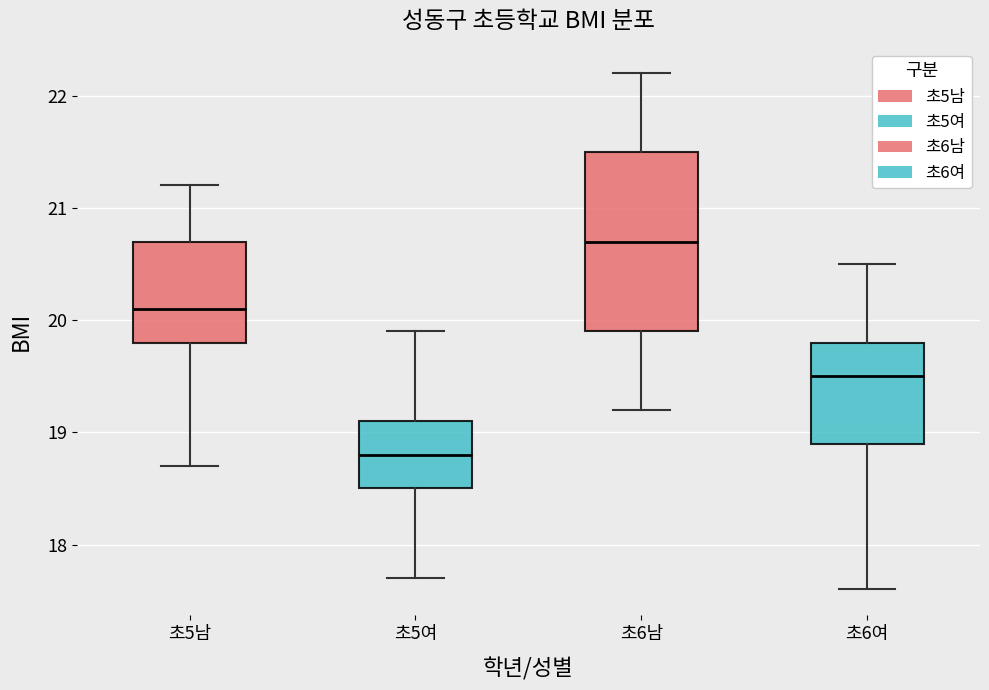

Reading left to right, read every box against the y-axis: the position of its median line, the range the box covers, and the ends of its whiskers. The values are not printed on the chart, so give them approximately, as read against the axis.

초5남: median 20.1, box 19.8 to 20.7, whiskers 18.7 to 21.2
초5여: median 18.8, box 18.5 to 19.1, whiskers 17.7 to 19.9
초6남: median 20.7, box 19.9 to 21.5, whiskers 19.2 to 22.2
초6여: median 19.5, box 18.9 to 19.8, whiskers 17.6 to 20.5